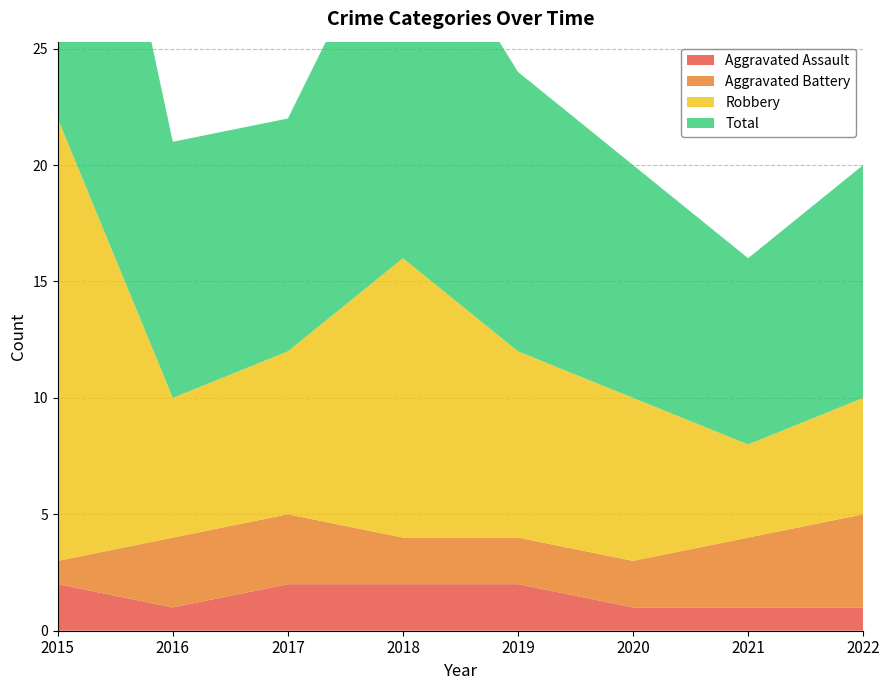

Reading left to right, extract all data points from this chart.

Aggravated Assault: 2015=2	2016=1	2017=2	2018=2	2019=2	2020=1	2021=1	2022=1
Aggravated Battery: 2015=1	2016=3	2017=3	2018=2	2019=2	2020=2	2021=3	2022=4
Robbery: 2015=19	2016=6	2017=7	2018=12	2019=8	2020=7	2021=4	2022=5
Total: 2015=22	2016=11	2017=10	2018=16	2019=12	2020=10	2021=8	2022=10